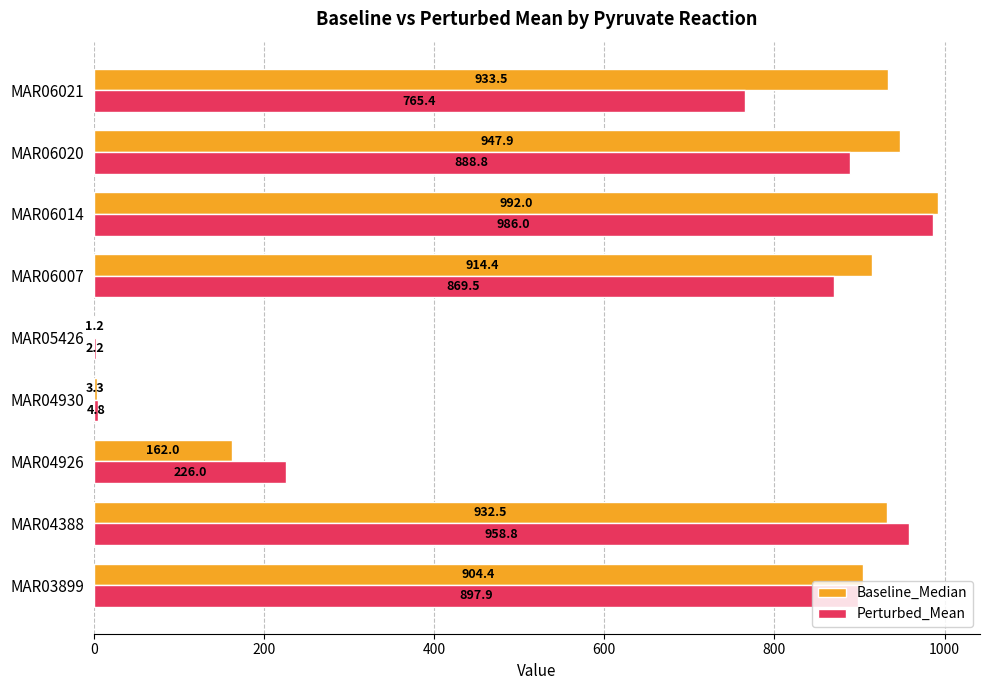

The value of Baseline_Median at MAR04388 is 932.5. True or false?

True